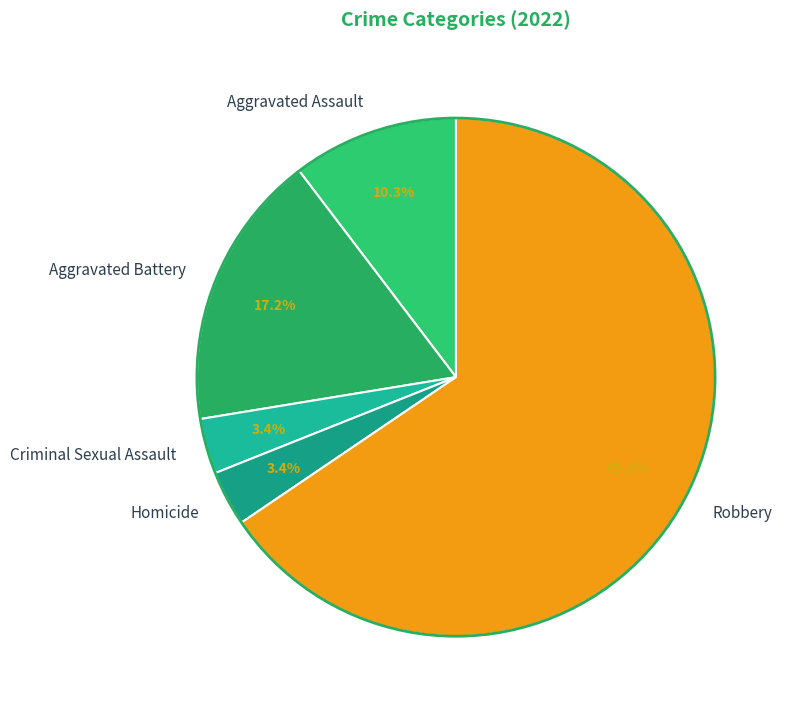

What percentage is NOT represented by Homicide?

96.6%